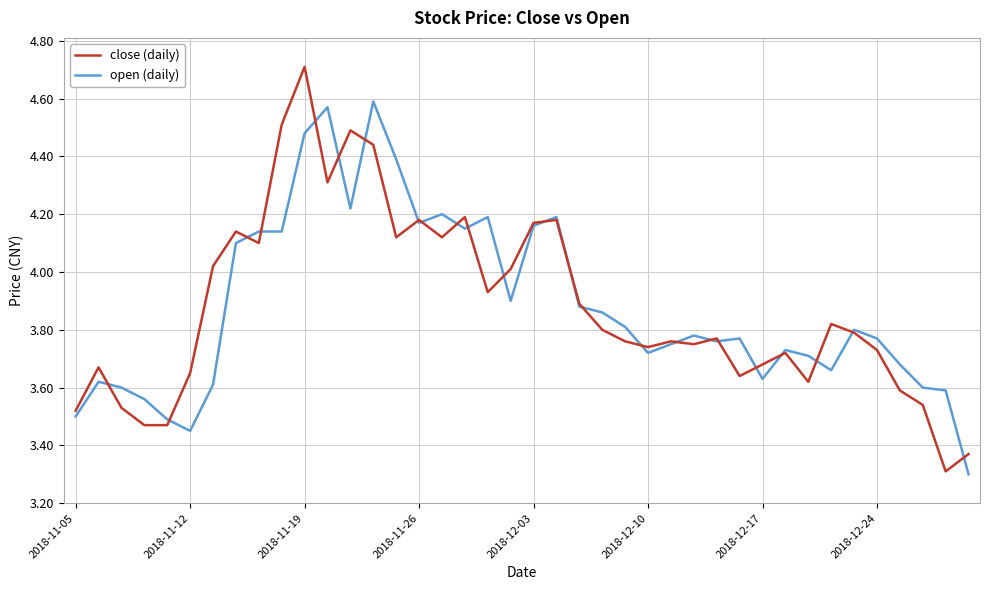

The value of close (daily) at 2018-12-17 is 1.3. True or false?

False